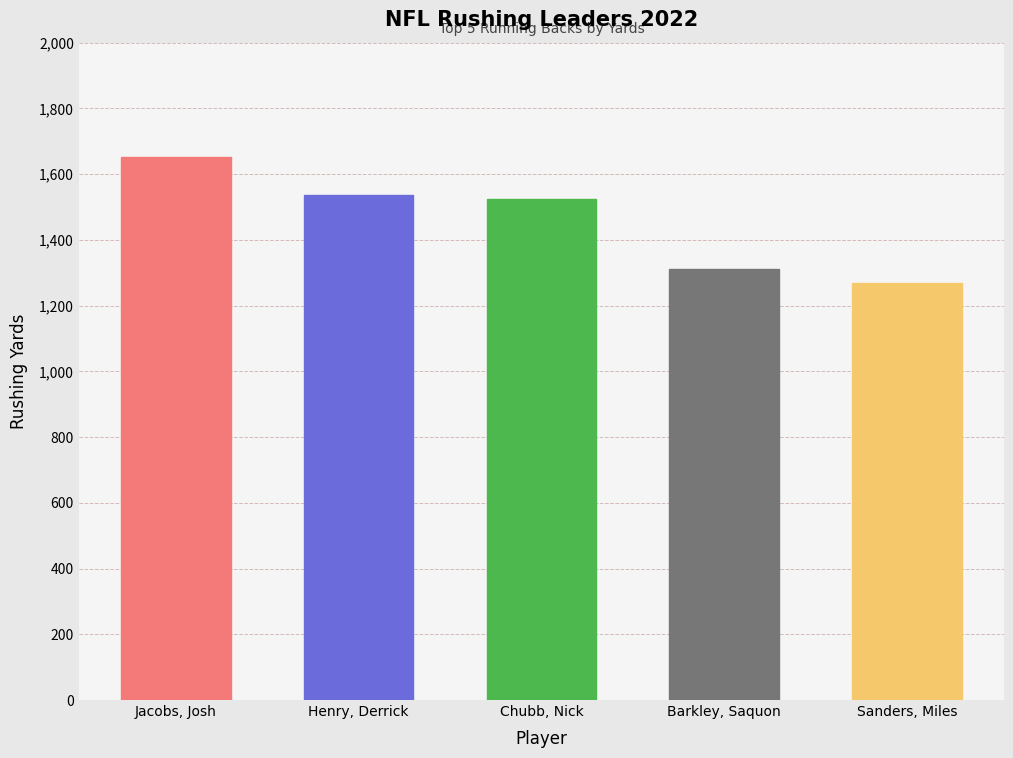

What is the smallest value displayed?

1269